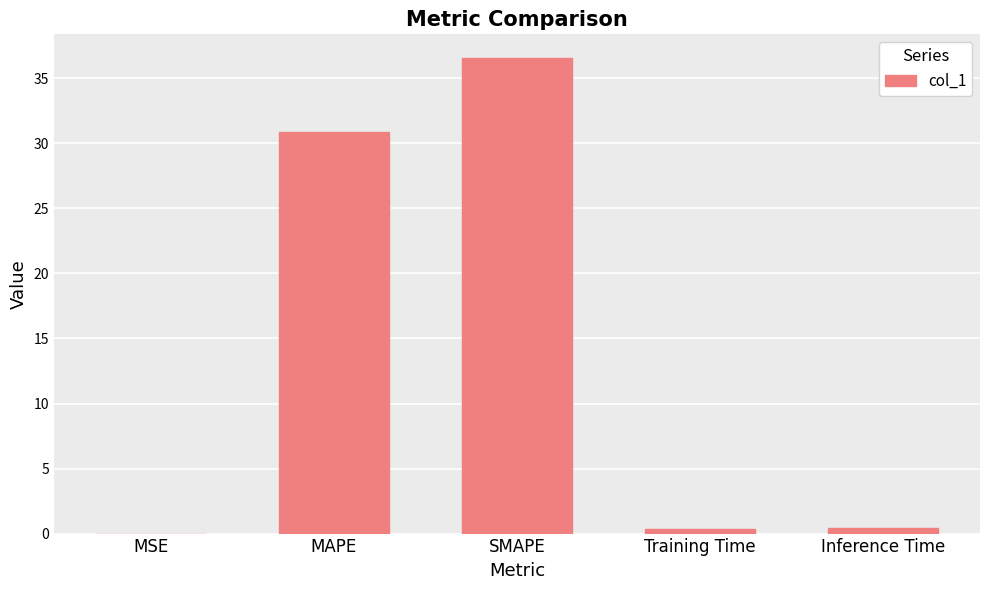

What is the change in value from MAPE to SMAPE?

+5.7